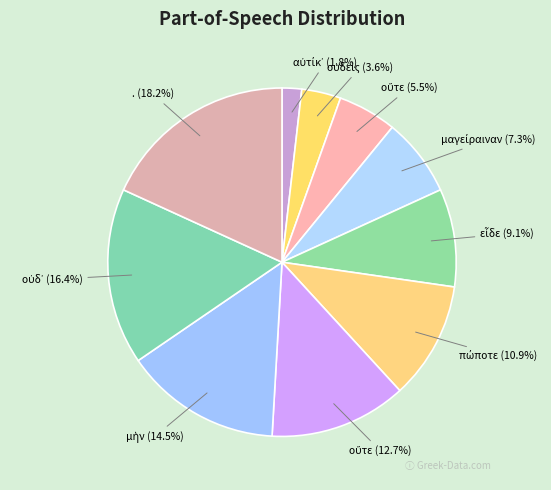

How many segments does this pie chart have?

10